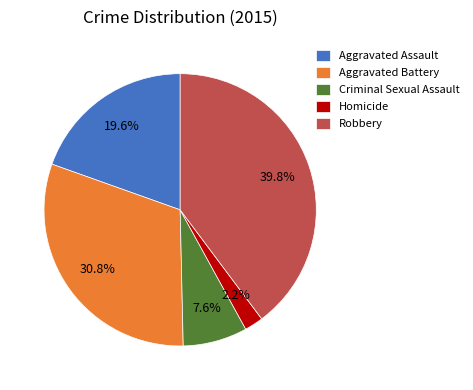

Rank the categories by value from lowest to highest.

Homicide, Criminal Sexual Assault, Aggravated Assault, Aggravated Battery, Robbery